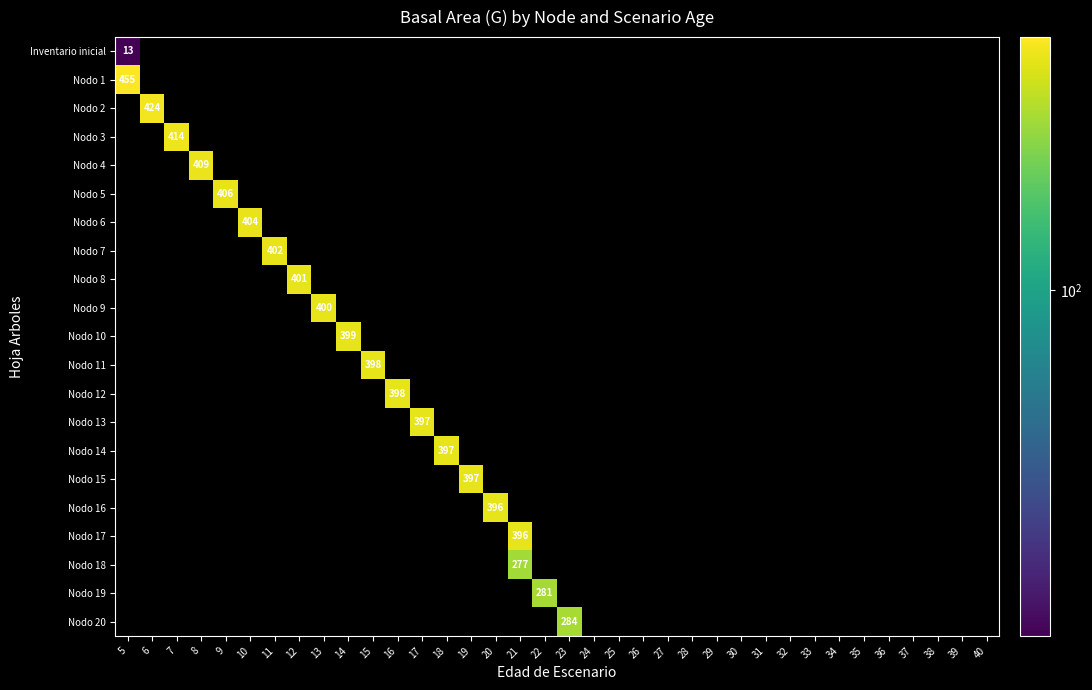

Count the number of categories in the chart.

36